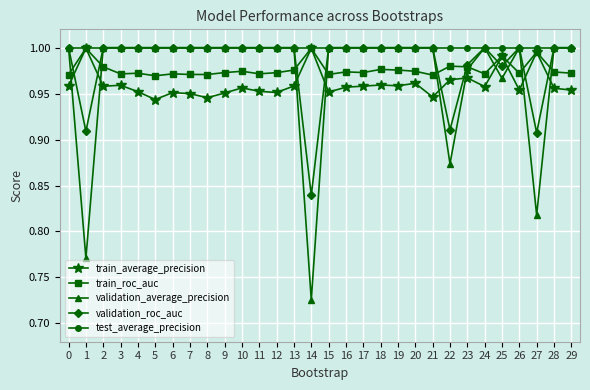

What are all the series names shown in the legend?

train_average_precision, train_roc_auc, validation_average_precision, validation_roc_auc, test_average_precision